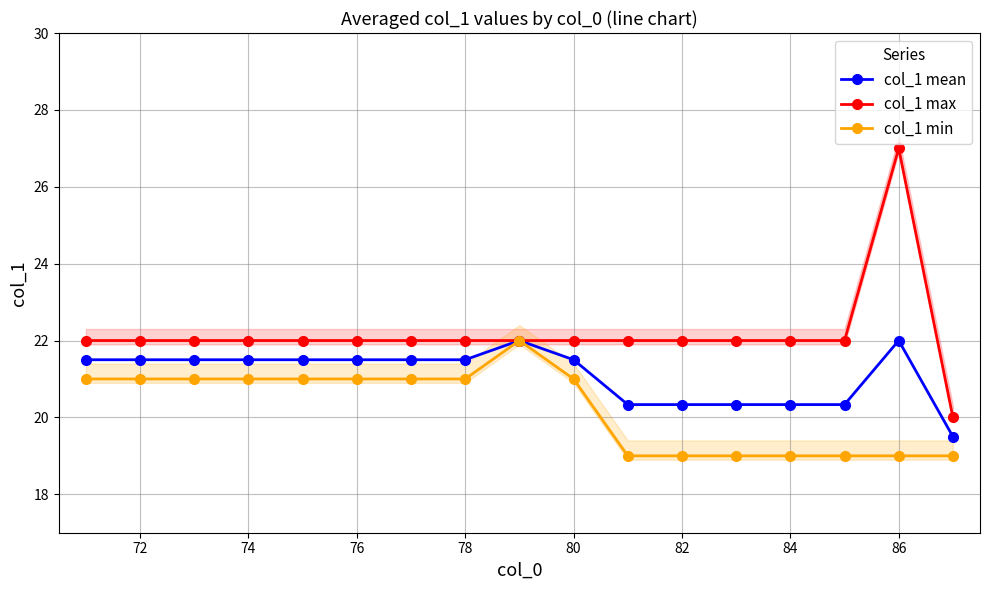

What is the maximum value for col_1 min?

22.0